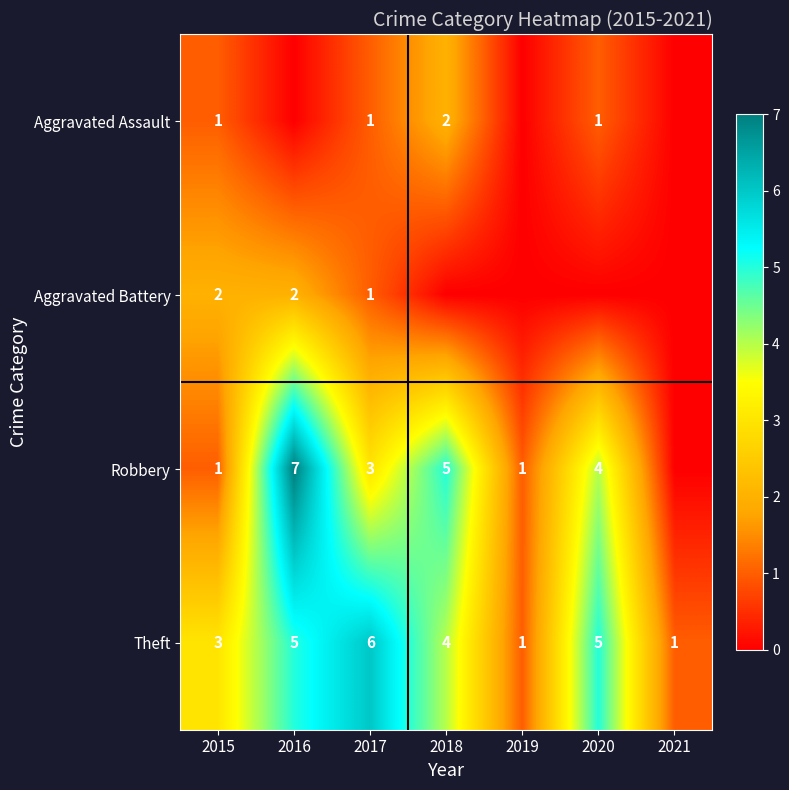

What is the spread (max minus min) of values at 2021?

1